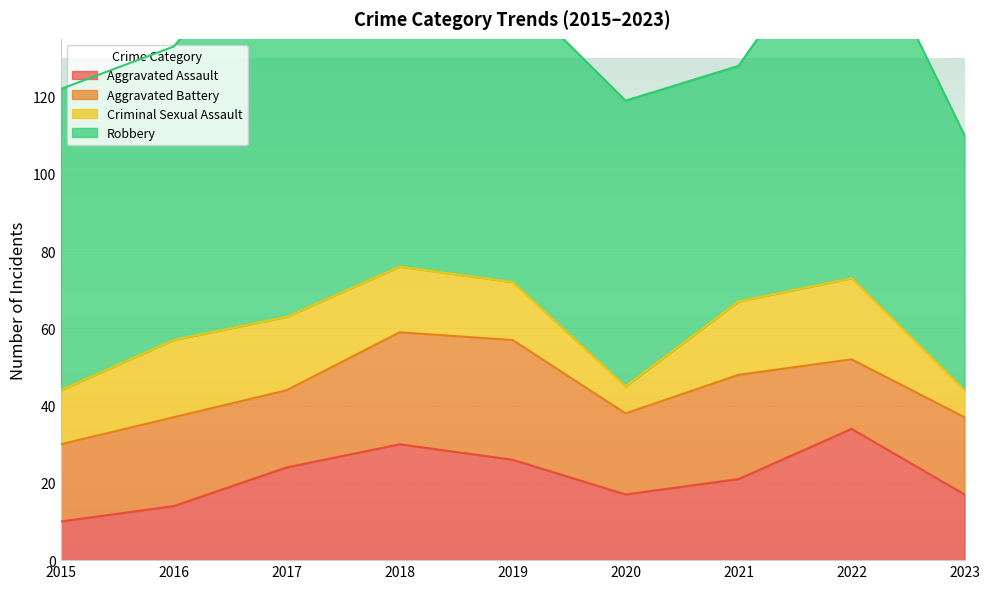

The value of Aggravated Assault at 2019 is 40. True or false?

False